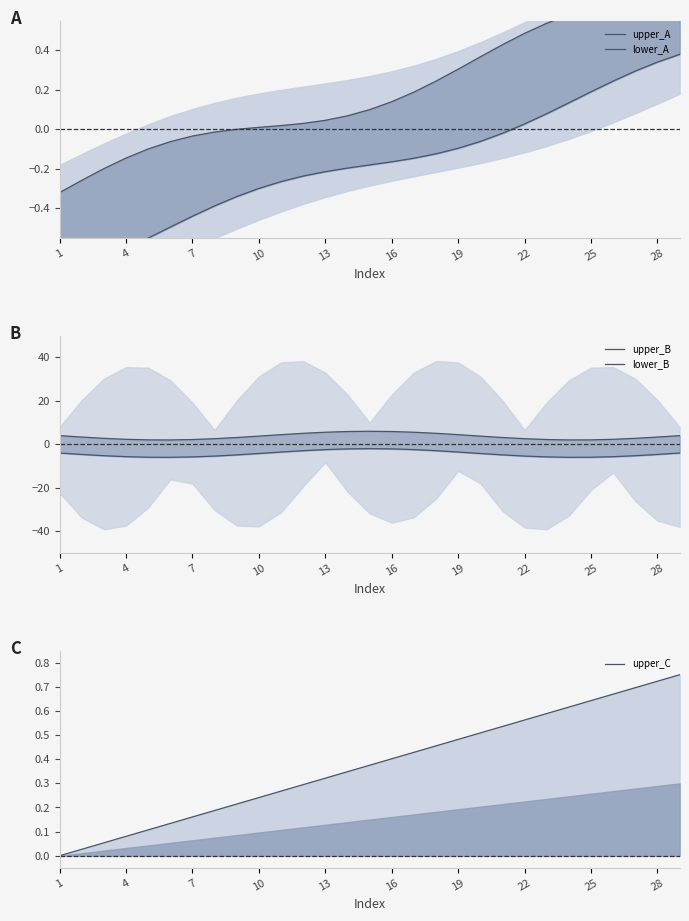

The upper_A series shows 0.0 at 13. True or false?

True